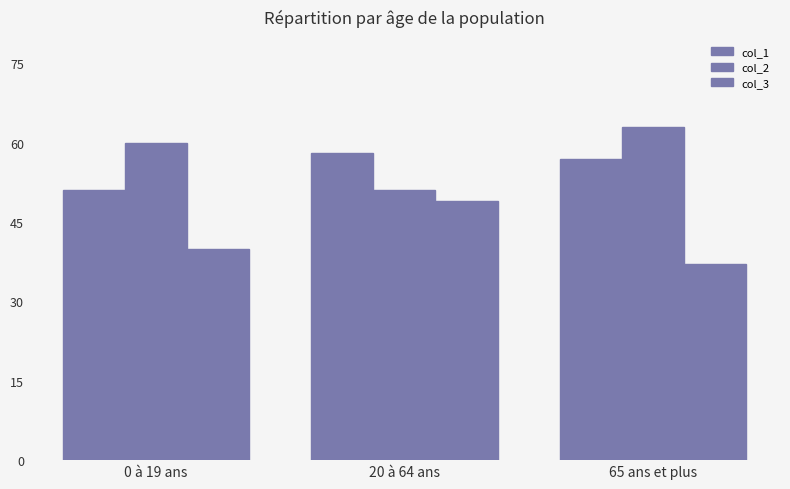

Are the bars horizontal?

No